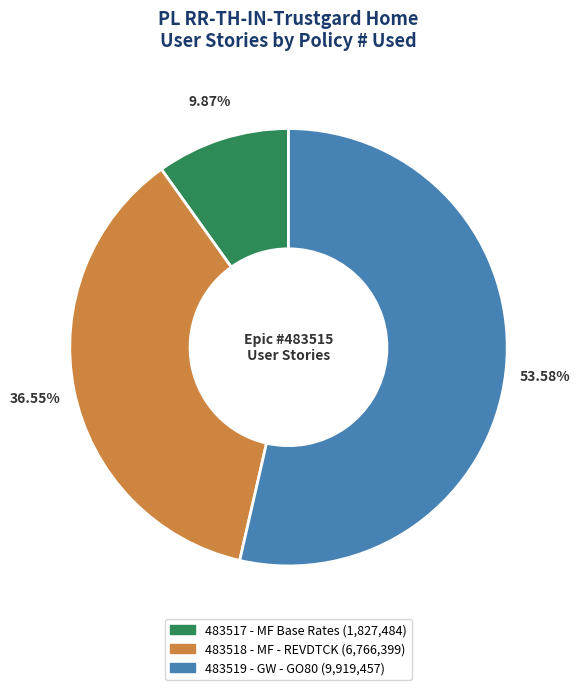

How many segments does this pie chart have?

3